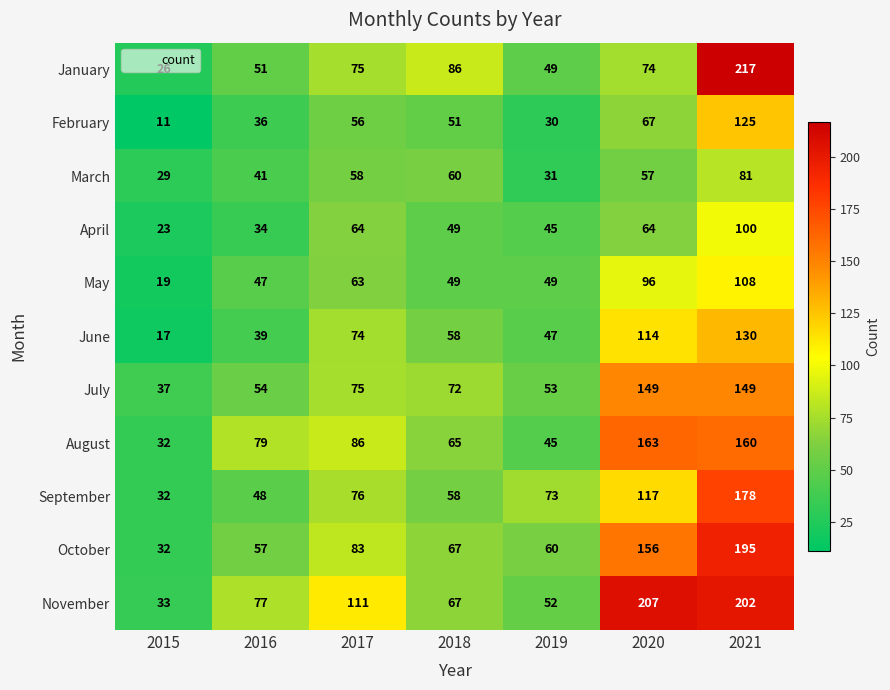

What is the lowest value of the October series?

32